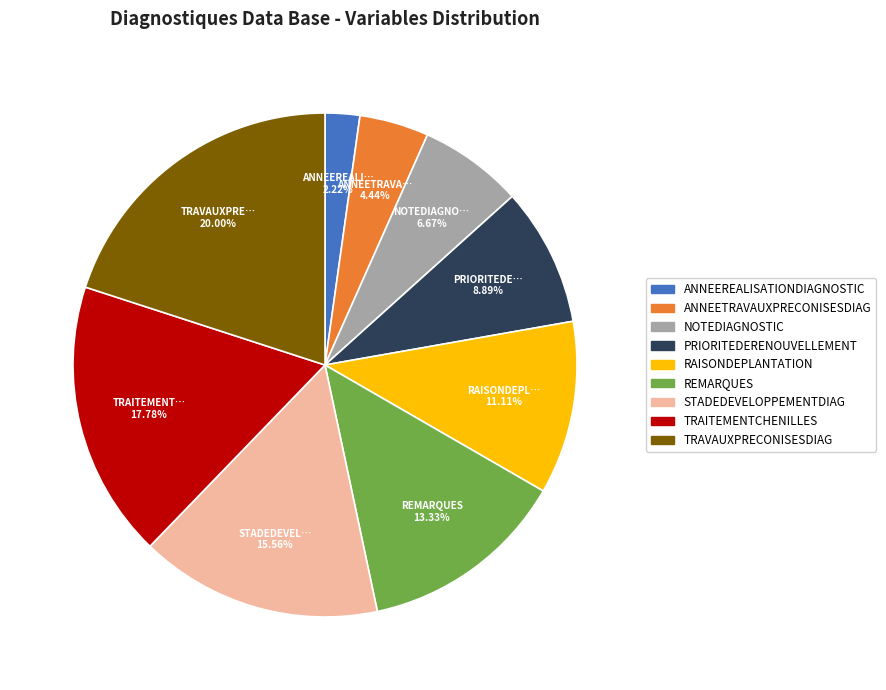

To the nearest percent, what percentage of the pie is STADEDEVELOPPEMENTDIAG?

16%